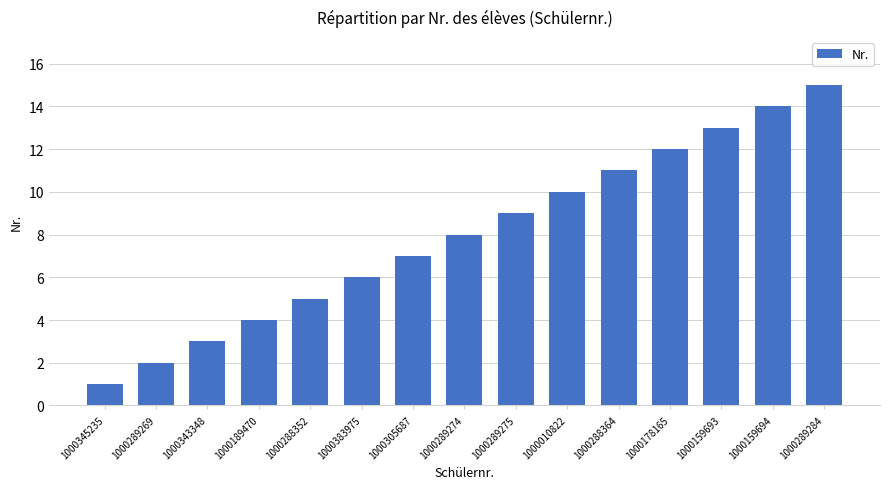

What is the value of the 1st bar from the left?

1